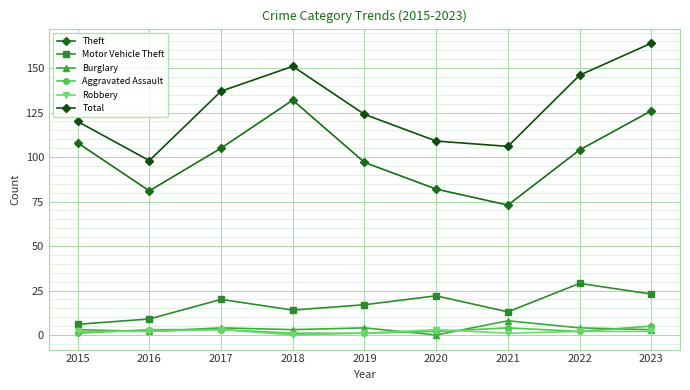

Reading left to right, list all the values displayed in this chart.

Theft: 2015=108	2016=81	2017=105	2018=132	2019=97	2020=82	2021=73	2022=104	2023=126
Motor Vehicle Theft: 2015=6	2016=9	2017=20	2018=14	2019=17	2020=22	2021=13	2022=29	2023=23
Burglary: 2015=3	2016=2	2017=4	2018=3	2019=4	2020=0	2021=8	2022=4	2023=3
Aggravated Assault: 2015=1	2016=3	2017=3	2018=1	2019=1	2020=2	2021=4	2022=2	2023=5
Robbery: 2015=2	2016=2	2017=3	2018=0	2019=1	2020=3	2021=1	2022=2	2023=2
Total: 2015=120	2016=98	2017=137	2018=151	2019=124	2020=109	2021=106	2022=146	2023=164